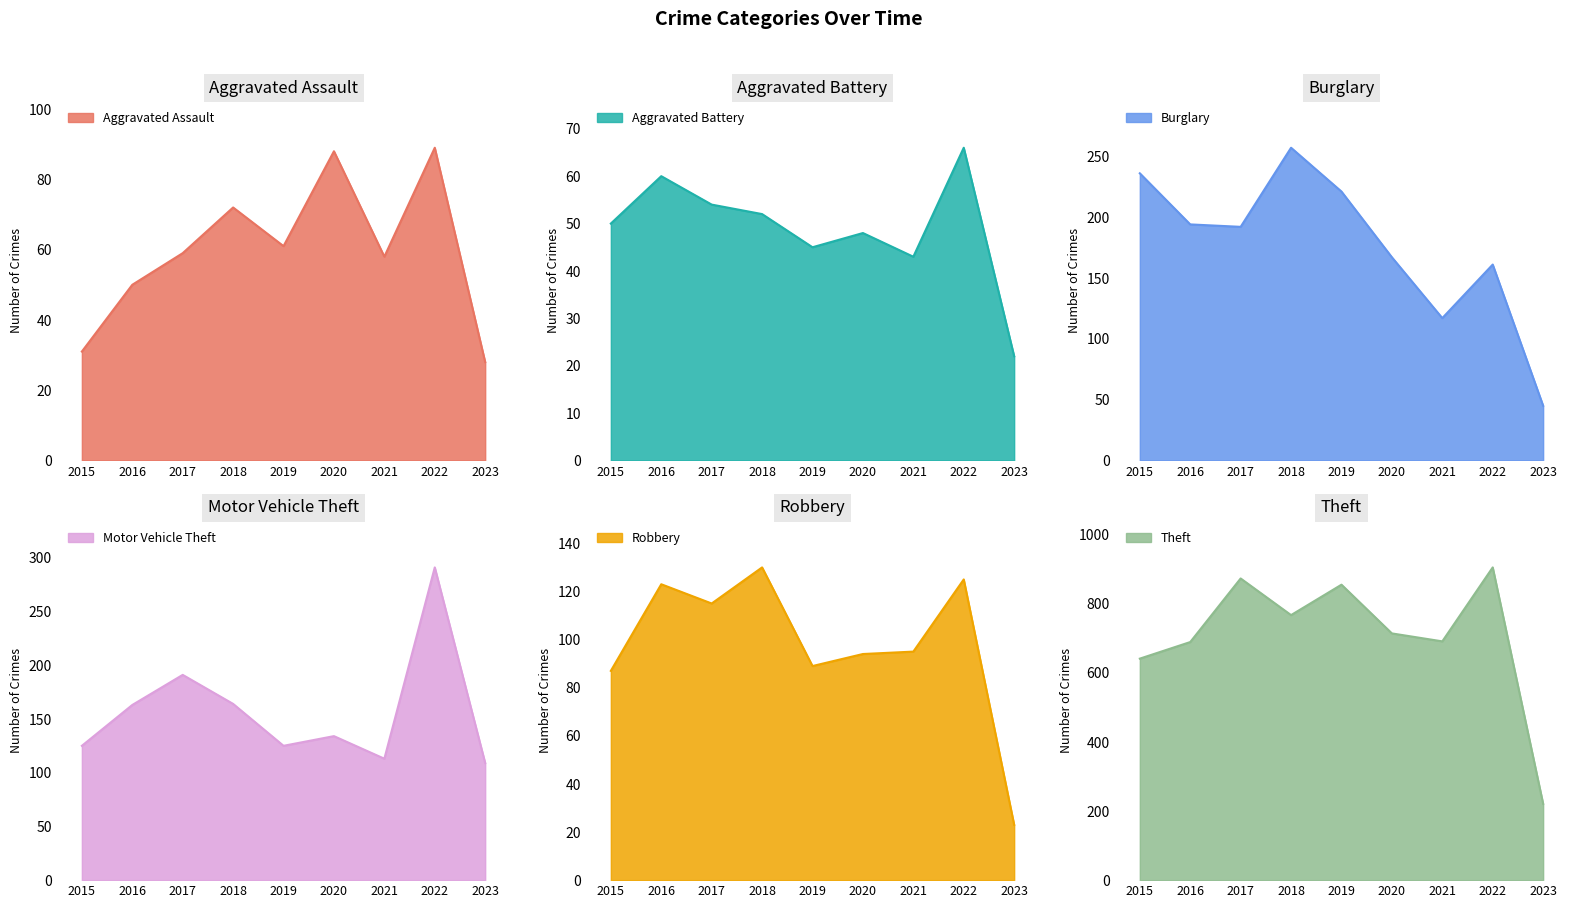

True or false: Aggravated Assault and Burglary intersect in this chart.

False